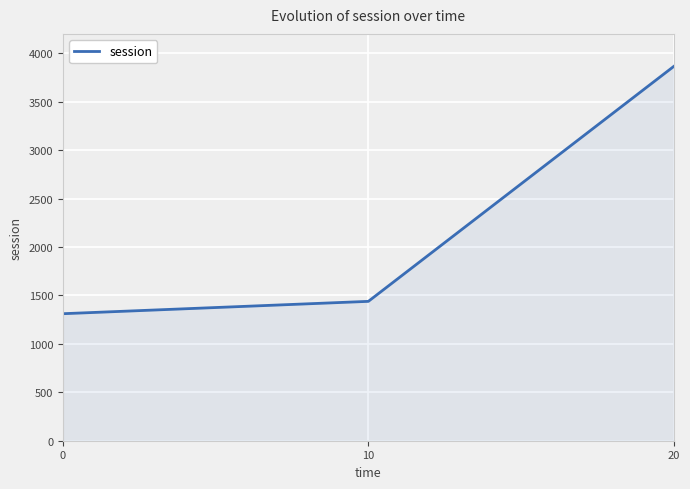

What is the difference between the maximum and minimum values?

2553.4